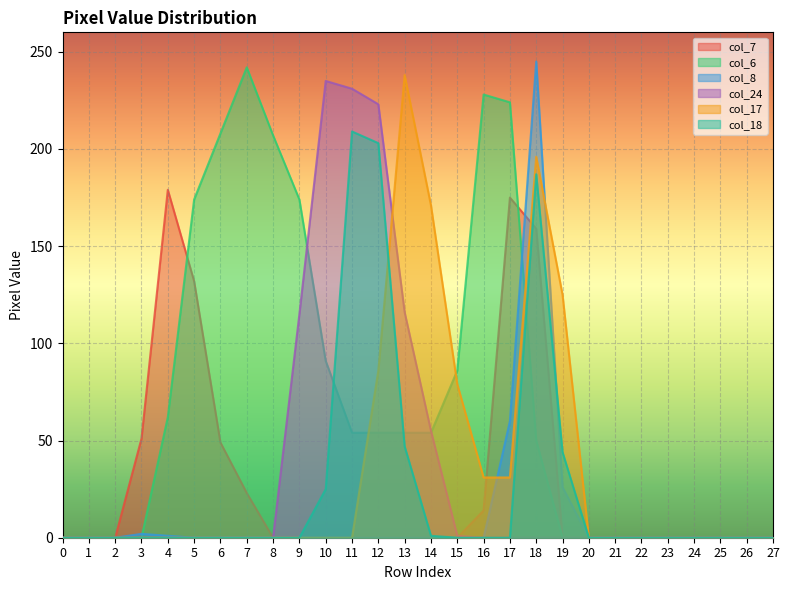

The value of col_18 at 3 is -105. True or false?

False